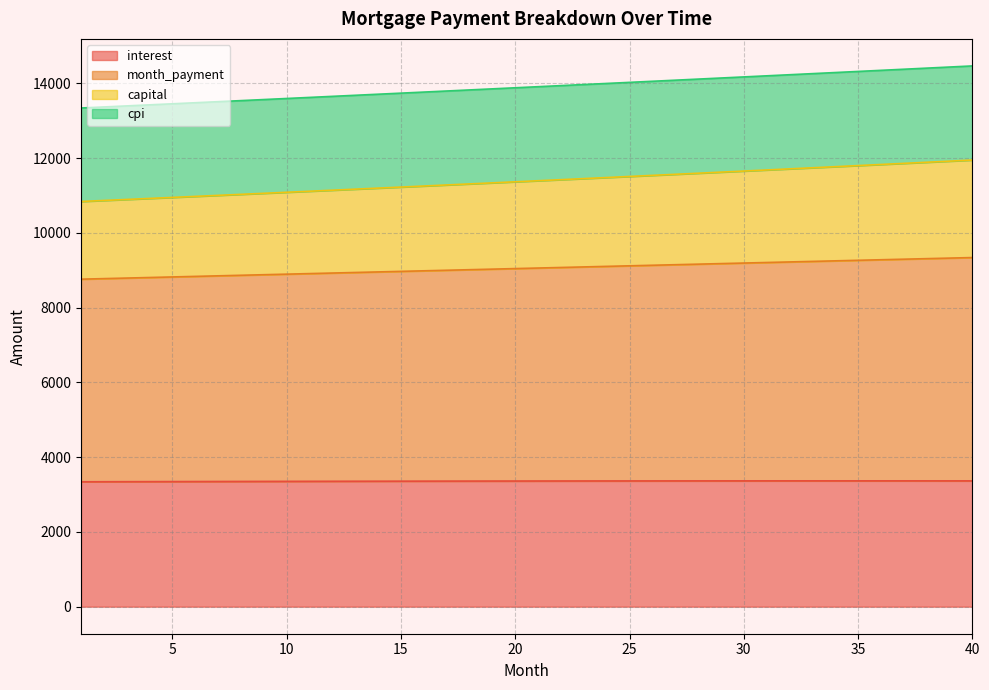

What is the value of the interest point at the 12th from the left?

3355.1